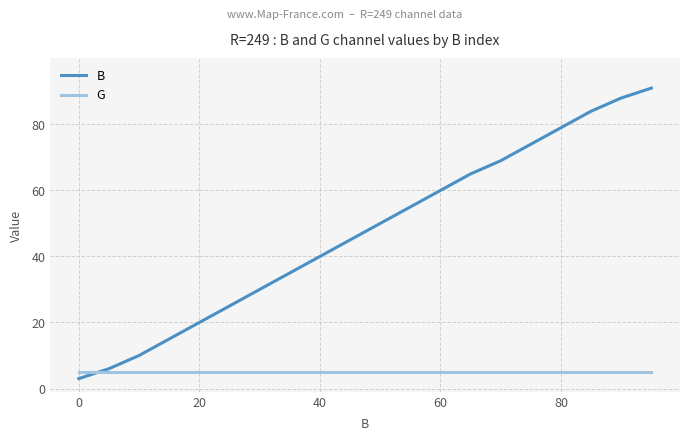

Rank the series by their average value, from lowest to highest.

G, B